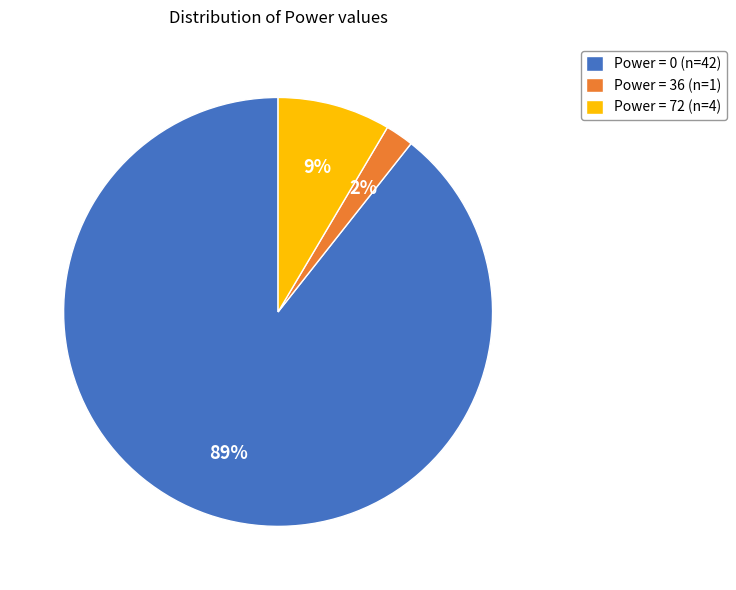

How many segments does this pie chart have?

3